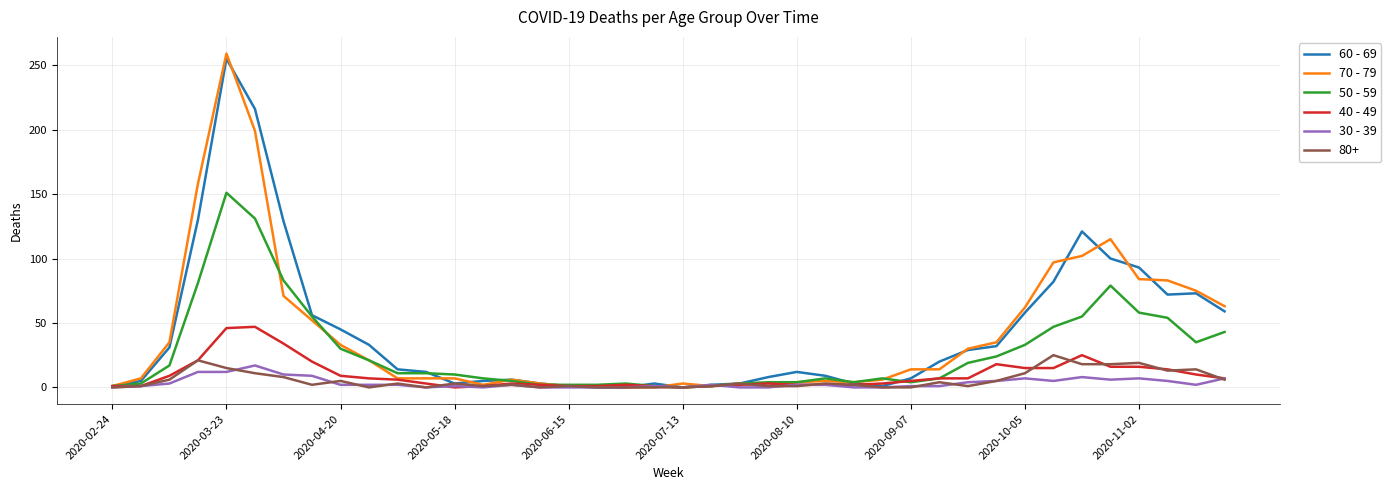

What is the maximum value shown in the chart?

259